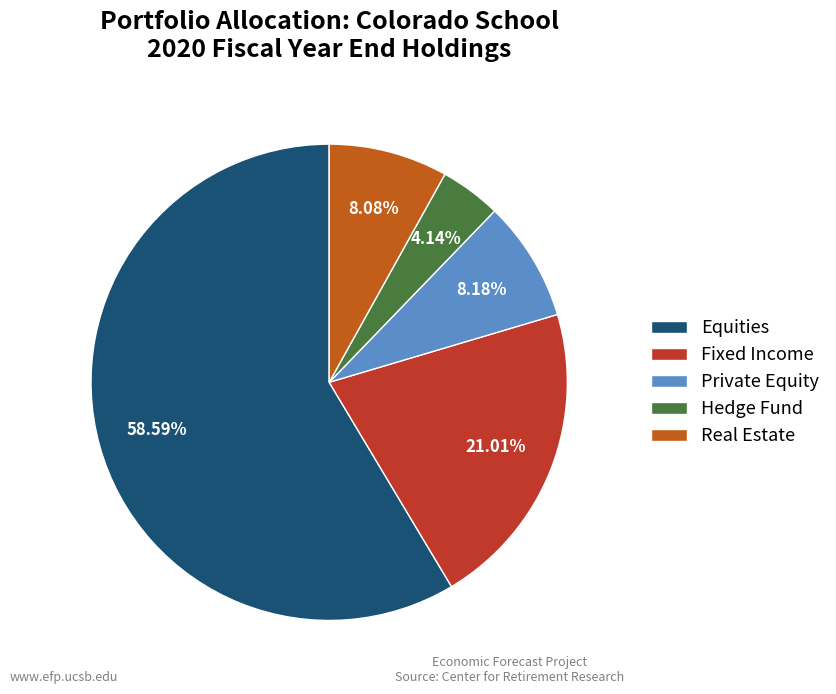

Is there a majority slice in this chart?

Yes